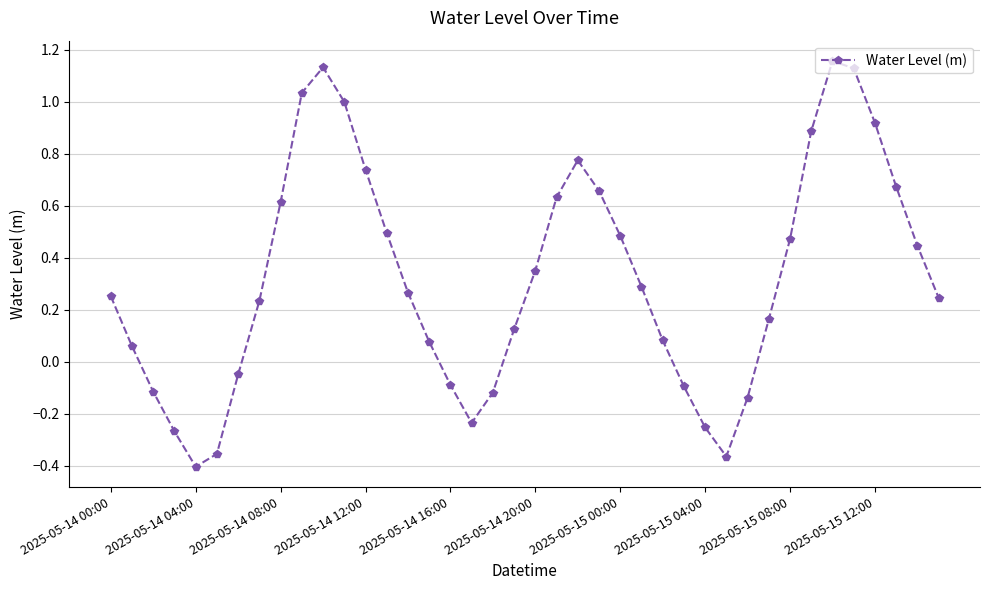

How many values are below 0?

12